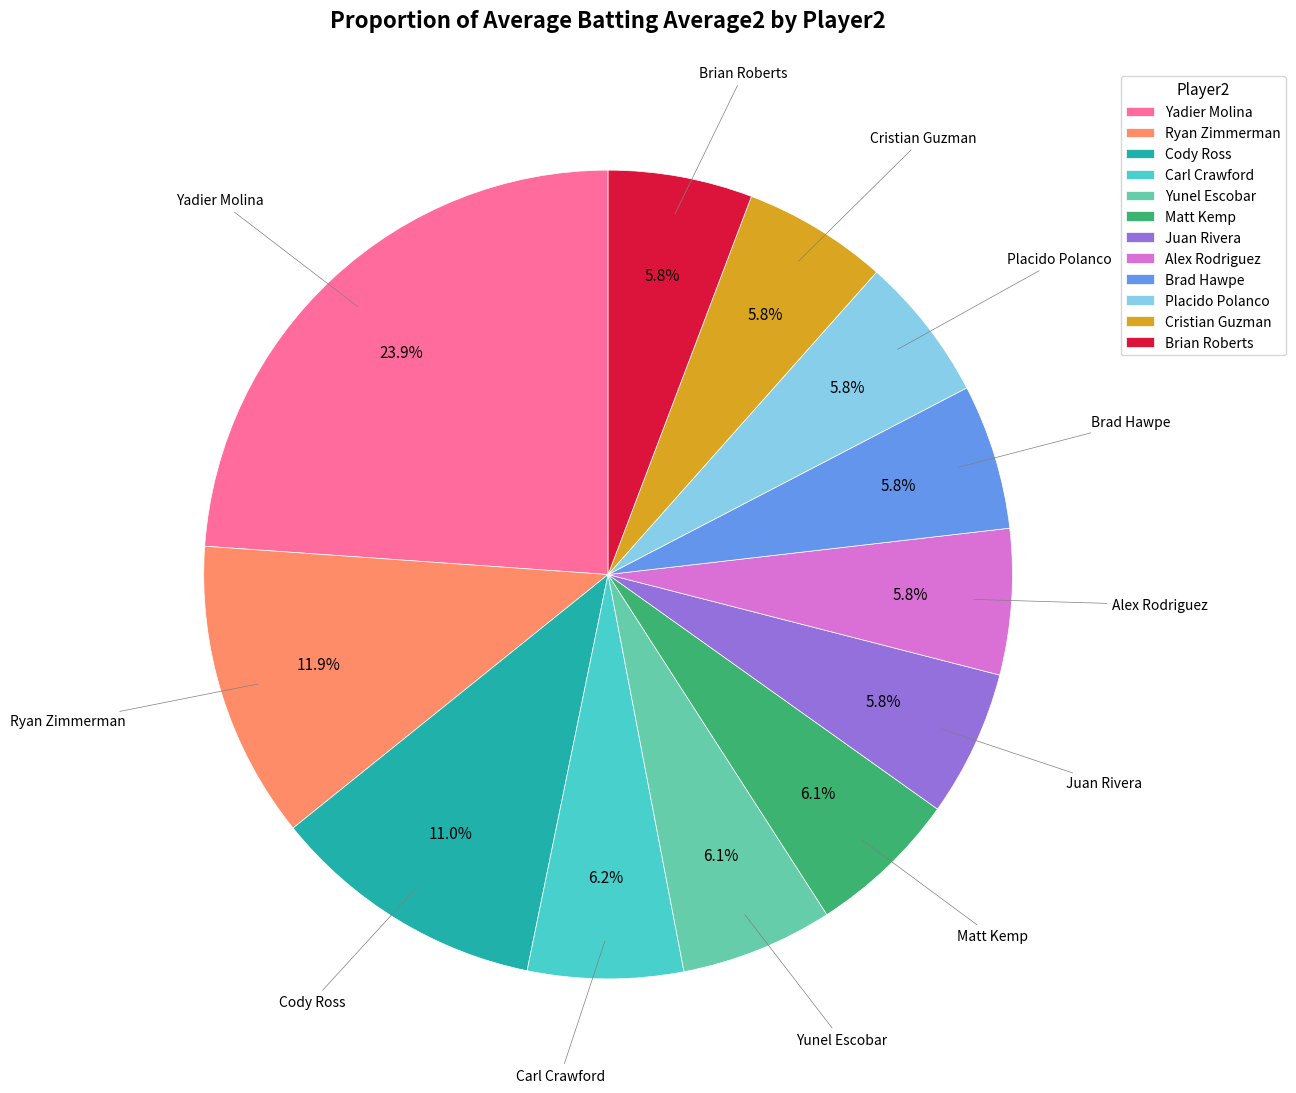

Approximately how many times larger is the value at Carl Crawford compared to Cody Ross?

0.6